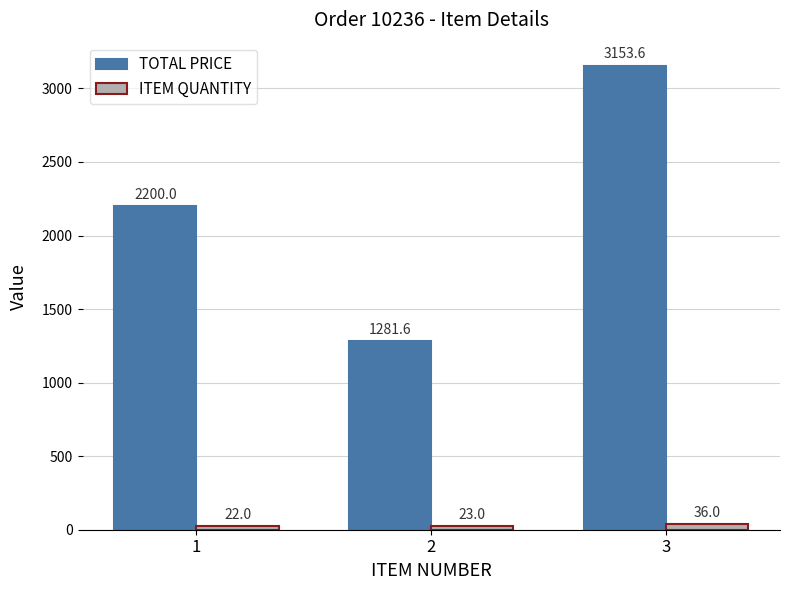

Reading left to right, list all the values displayed in this chart.

TOTAL PRICE: 1=2200.0	2=1281.6	3=3153.6
ITEM QUANTITY: 1=22.0	2=23.0	3=36.0